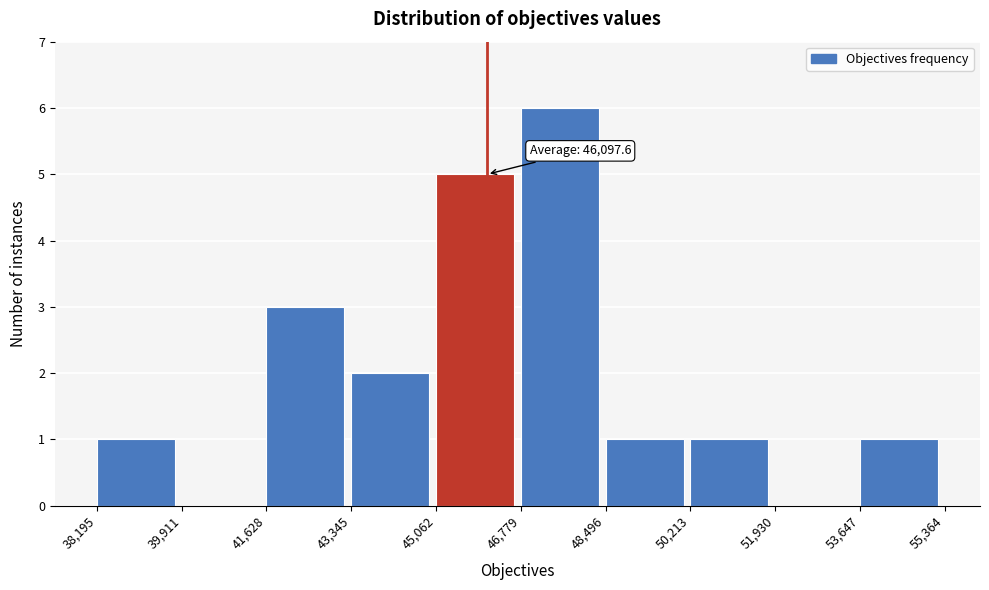

Which range on the x-axis has the tallest bar?

46,779 to 48,496